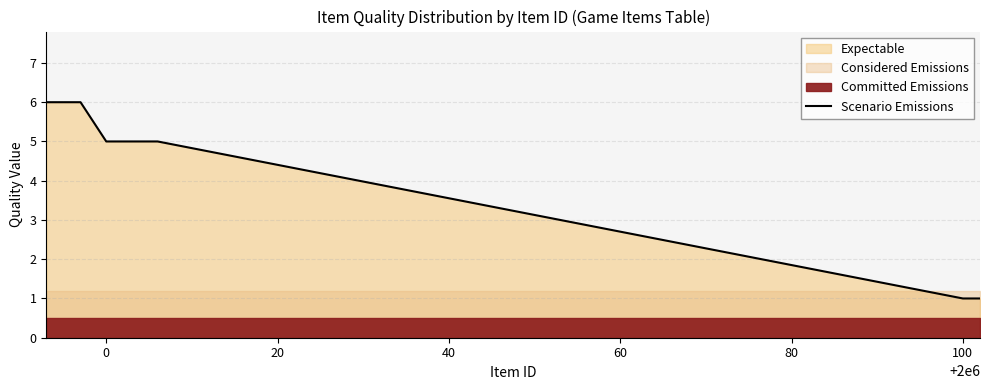

What is the change in value from 60 to 80?

-1